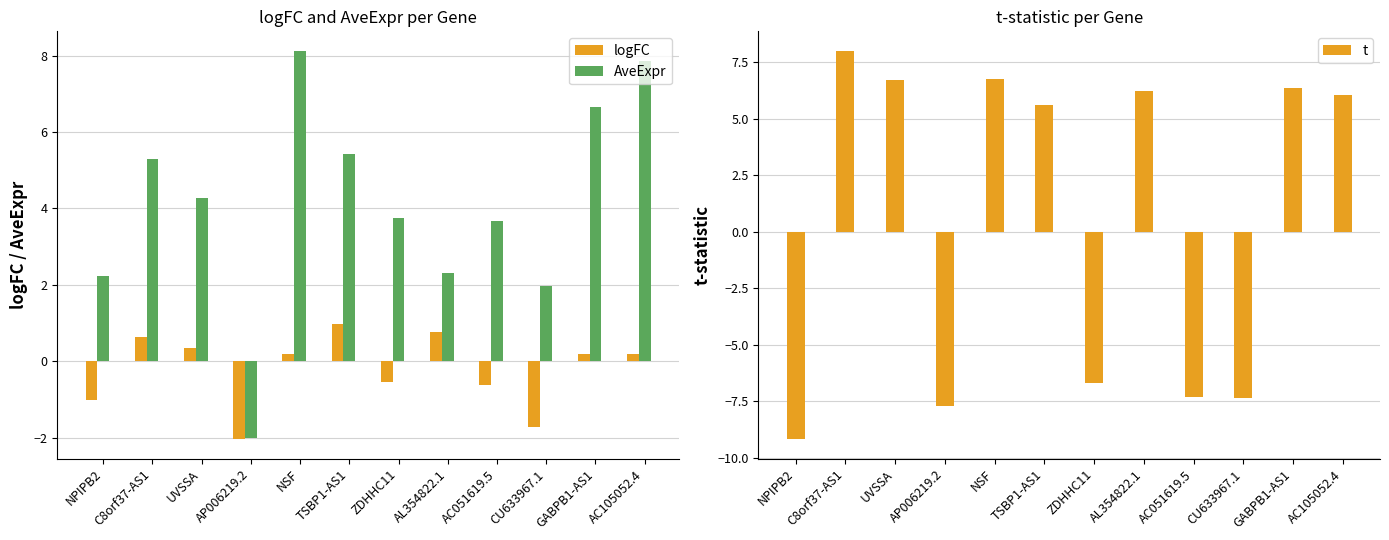

What is the sum of the t values at CU633967.1 and UVSSA?

-0.7